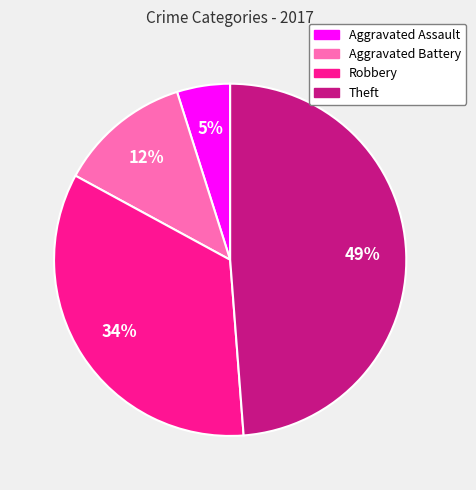

Does Aggravated Assault account for over 50% of the chart?

No